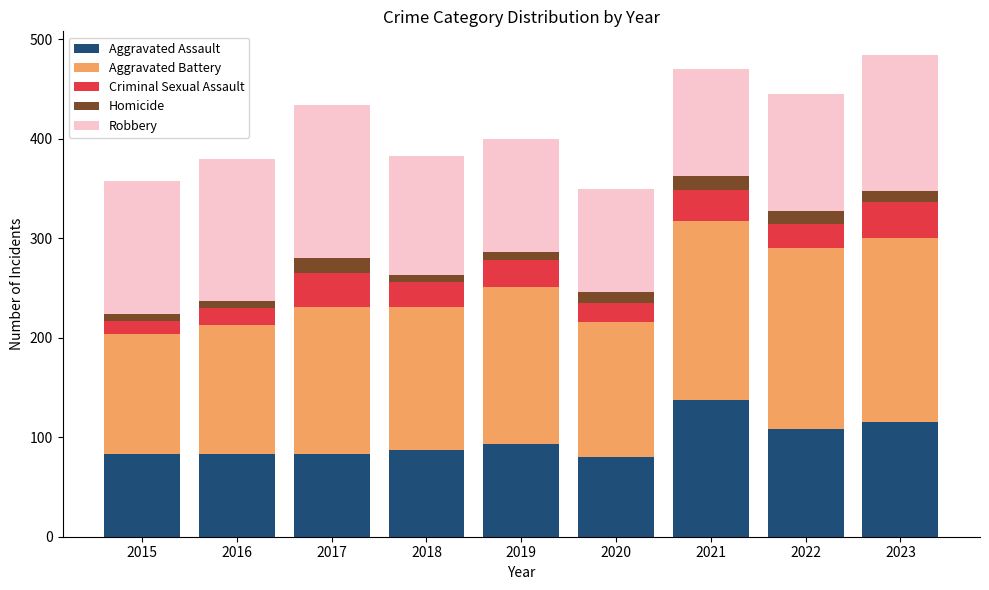

What is the maximum value for Aggravated Assault?

137